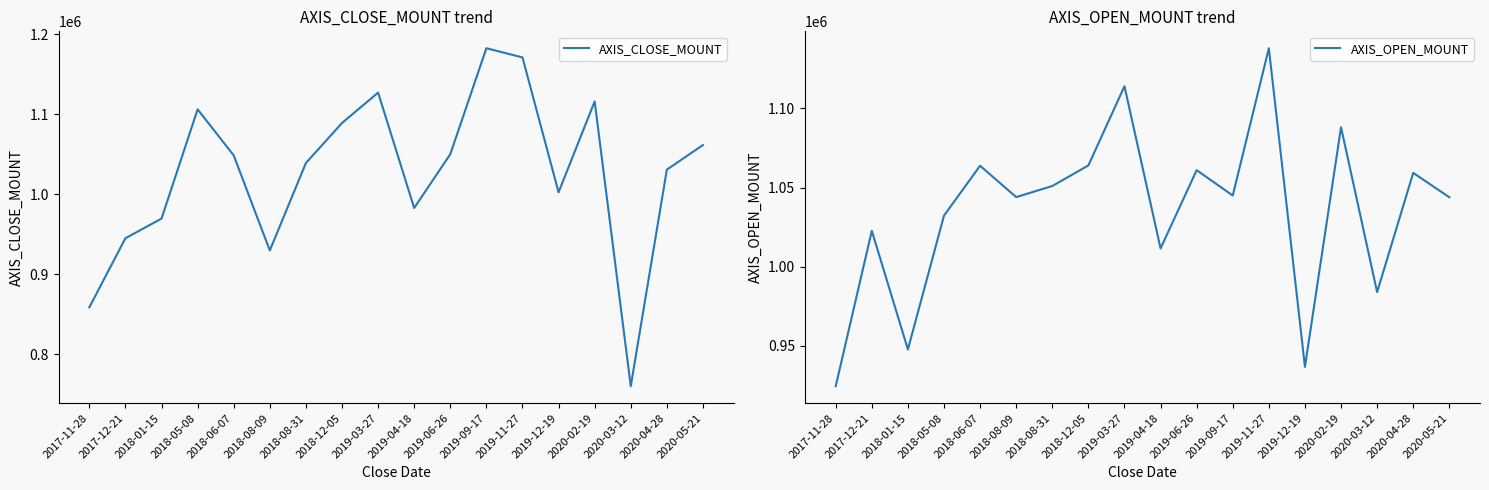

Between 2019-06-26 and 2020-05-21, which series saw the biggest shift?

AXIS_OPEN_MOUNT